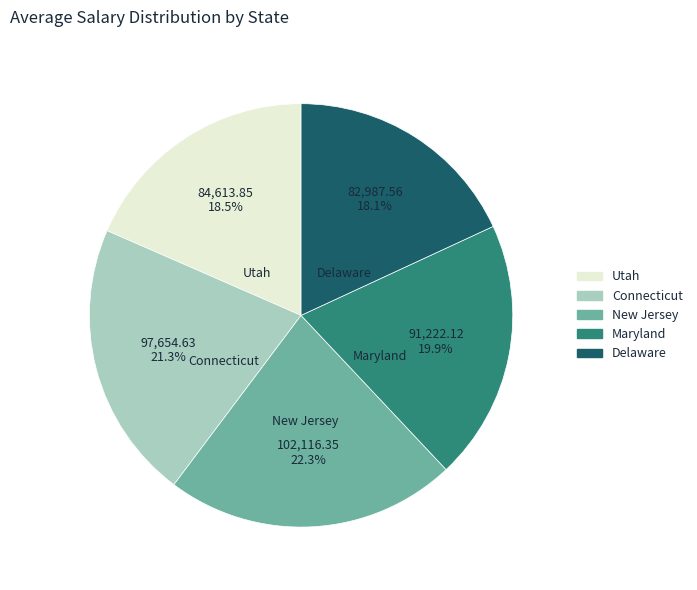

What is the largest slice in the pie chart?

New Jersey